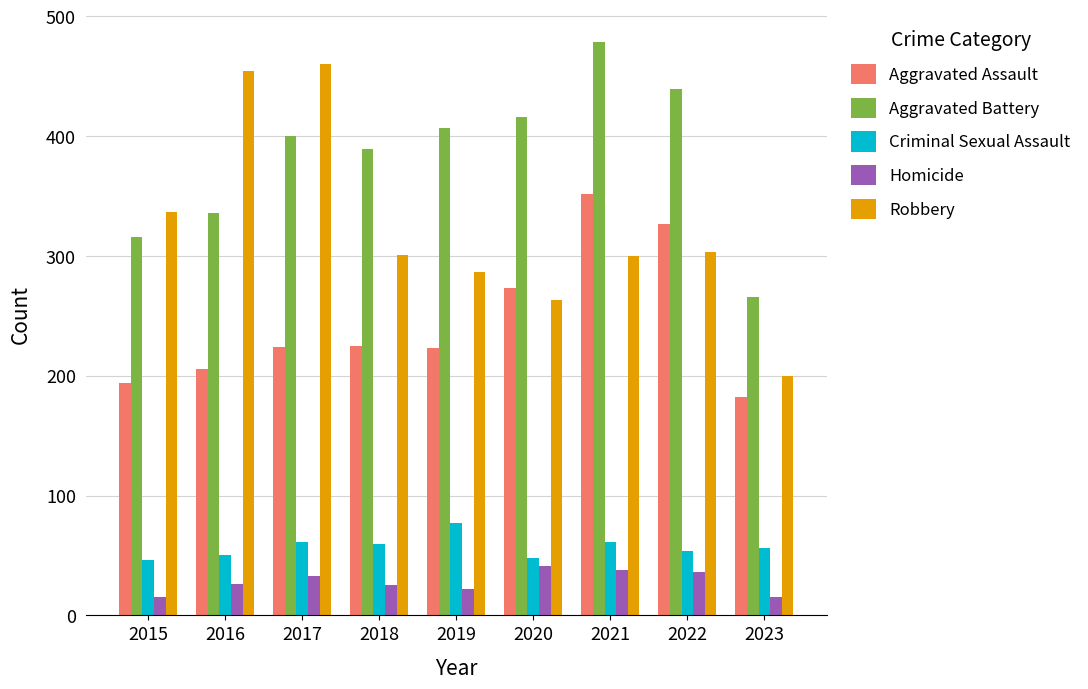

What is the minimum value shown in the chart?

15